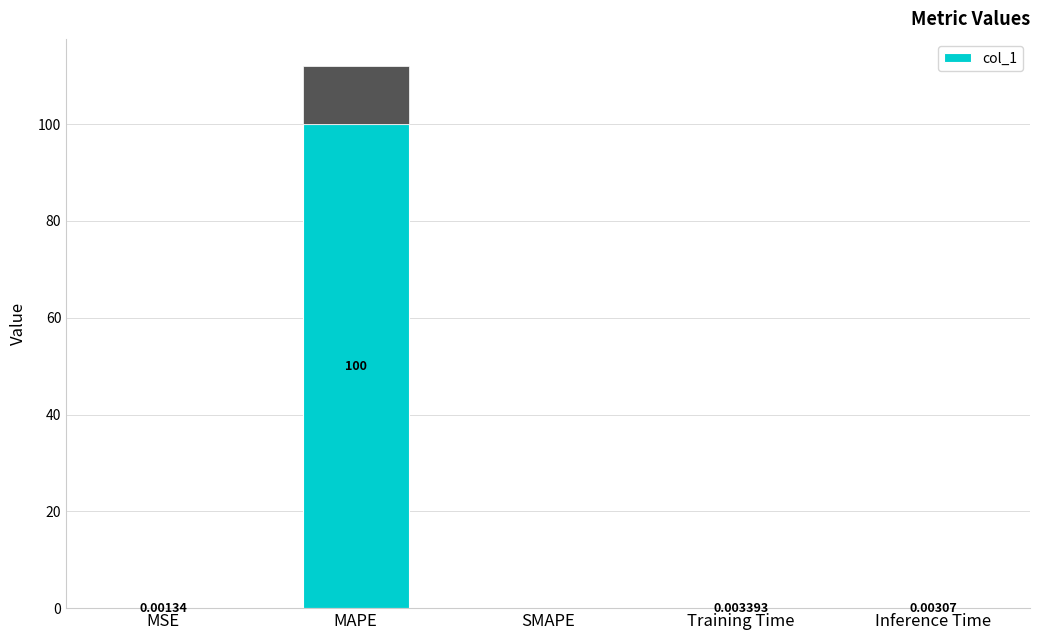

Is it true that the value at MAPE is 62.1?

False